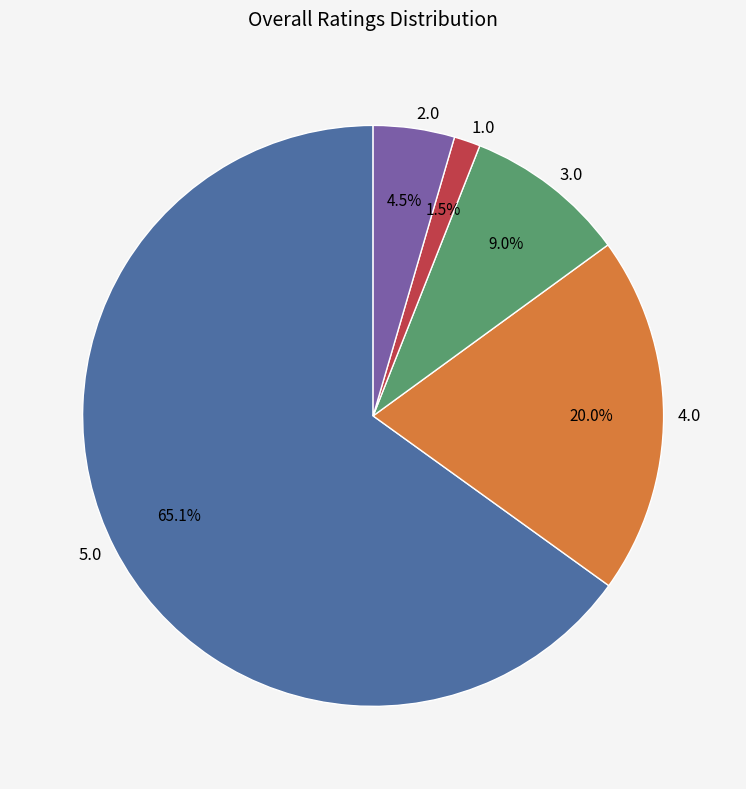

What is the largest slice in the pie chart?

5.0